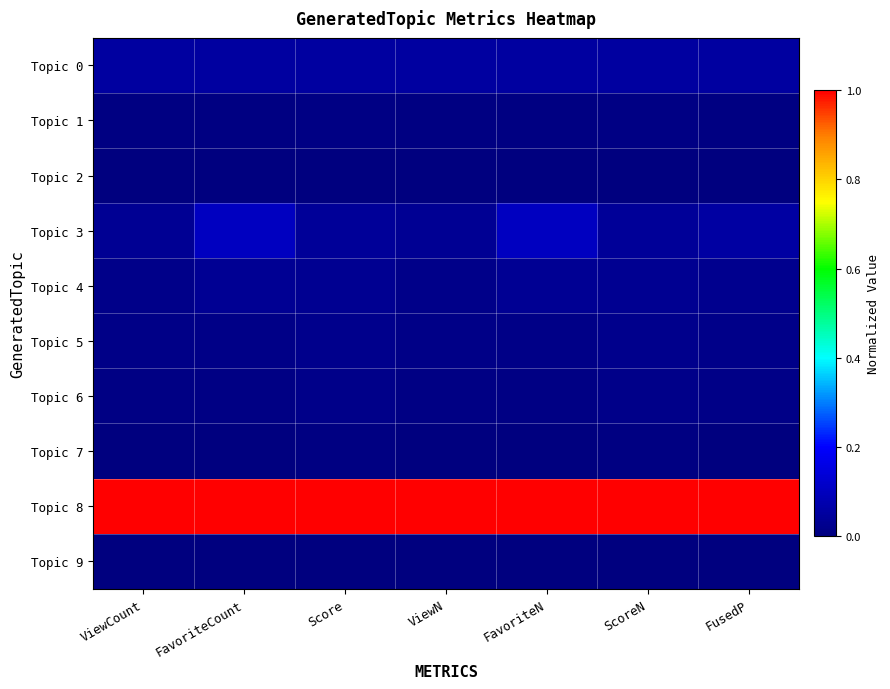

Reading right to left, transcribe all the data shown in this chart.

Topic 0: FusedP=0.1	ScoreN=0.1	FavoriteN=0.1	ViewN=0.1	Score=0.1	FavoriteCount=0.1	ViewCount=0.1
Topic 1: FusedP=0.0	ScoreN=0.0	FavoriteN=0.0	ViewN=0.0	Score=0.0	FavoriteCount=0.0	ViewCount=0.0
Topic 2: FusedP=0.0	ScoreN=0.0	FavoriteN=0.0	ViewN=0.0	Score=0.0	FavoriteCount=0.0	ViewCount=0.0
Topic 3: FusedP=0.1	ScoreN=0.0	FavoriteN=0.1	ViewN=0.0	Score=0.0	FavoriteCount=0.1	ViewCount=0.0
Topic 4: FusedP=0.0	ScoreN=0.0	FavoriteN=0.0	ViewN=0.0	Score=0.0	FavoriteCount=0.0	ViewCount=0.0
Topic 5: FusedP=0.0	ScoreN=0.0	FavoriteN=0.0	ViewN=0.0	Score=0.0	FavoriteCount=0.0	ViewCount=0.0
Topic 6: FusedP=0.0	ScoreN=0.0	FavoriteN=0.0	ViewN=0.0	Score=0.0	FavoriteCount=0.0	ViewCount=0.0
Topic 7: FusedP=0.0	ScoreN=0.0	FavoriteN=0.0	ViewN=0.0	Score=0.0	FavoriteCount=0.0	ViewCount=0.0
Topic 8: FusedP=1.0	ScoreN=1.0	FavoriteN=1.0	ViewN=1.0	Score=1.0	FavoriteCount=1.0	ViewCount=1.0
Topic 9: FusedP=0.0	ScoreN=0.0	FavoriteN=0.0	ViewN=0.0	Score=0.0	FavoriteCount=0.0	ViewCount=0.0